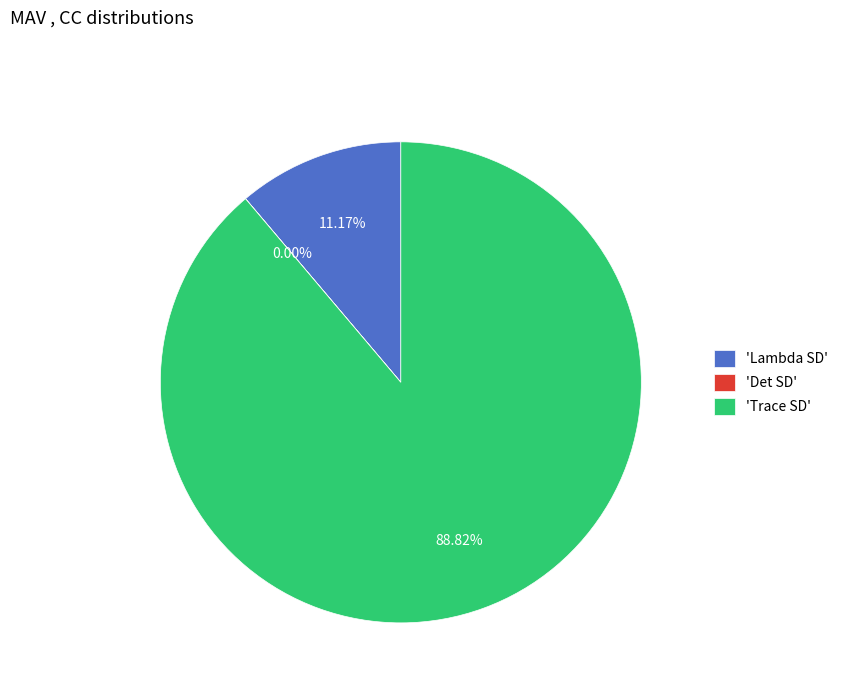

Between 'Lambda SD' and 'Trace SD', which is larger?

'Trace SD'